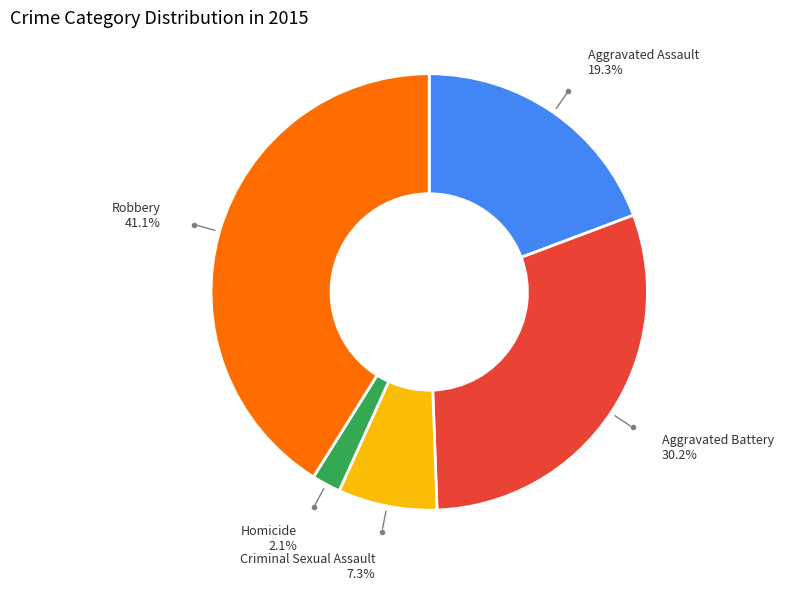

Does any single category account for the majority?

No